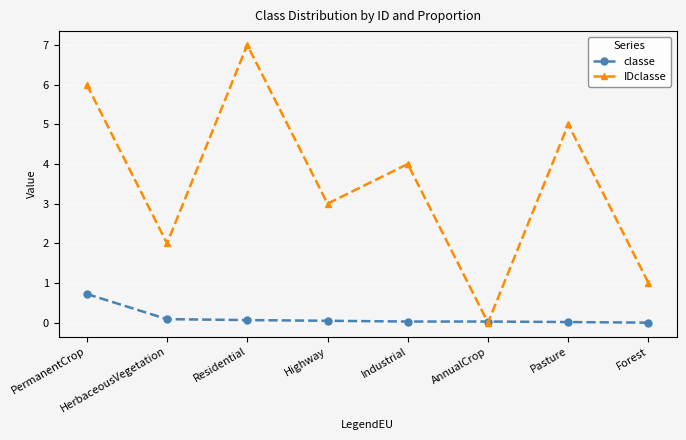

The IDclasse series shows 5.1 at Highway. True or false?

False